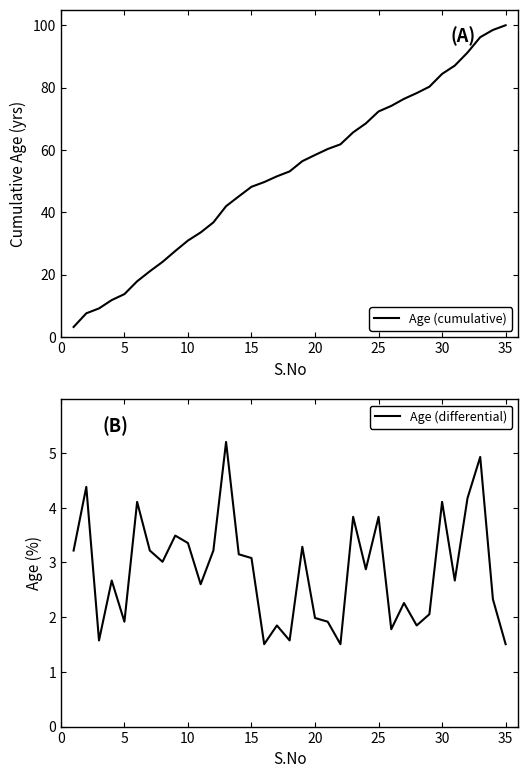

Reading left to right, extract all data points from this chart.

Age (cumulative): 3.2	7.6	9.2	11.8	13.8	17.9	21.1	24.1	27.6	30.9	33.5	36.8	42.0	45.1	48.2	49.7	51.5	53.1	56.4	58.4	60.3	61.8	65.6	68.5	72.3	74.1	76.4	78.2	80.3	84.4	87.1	91.2	96.2	98.5	100.0
Age (differential): 3.2	4.4	1.6	2.7	1.9	4.1	3.2	3.0	3.5	3.4	2.6	3.2	5.2	3.1	3.1	1.5	1.8	1.6	3.3	2.0	1.9	1.5	3.8	2.9	3.8	1.8	2.3	1.8	2.1	4.1	2.7	4.2	4.9	2.3	1.5